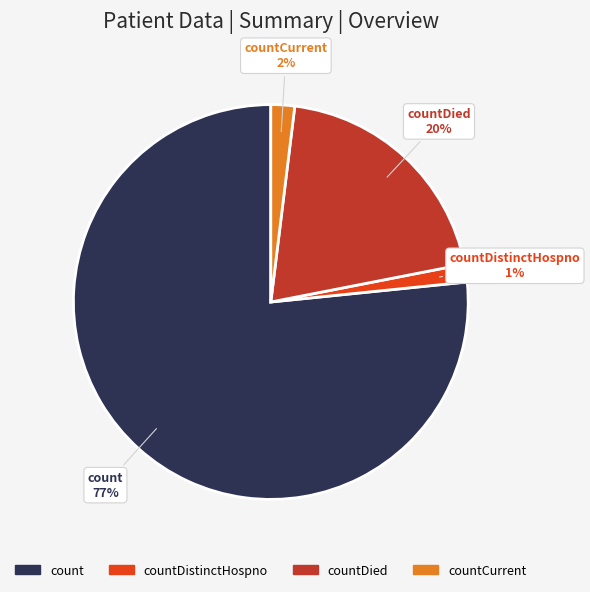

Does any single category account for the majority?

Yes